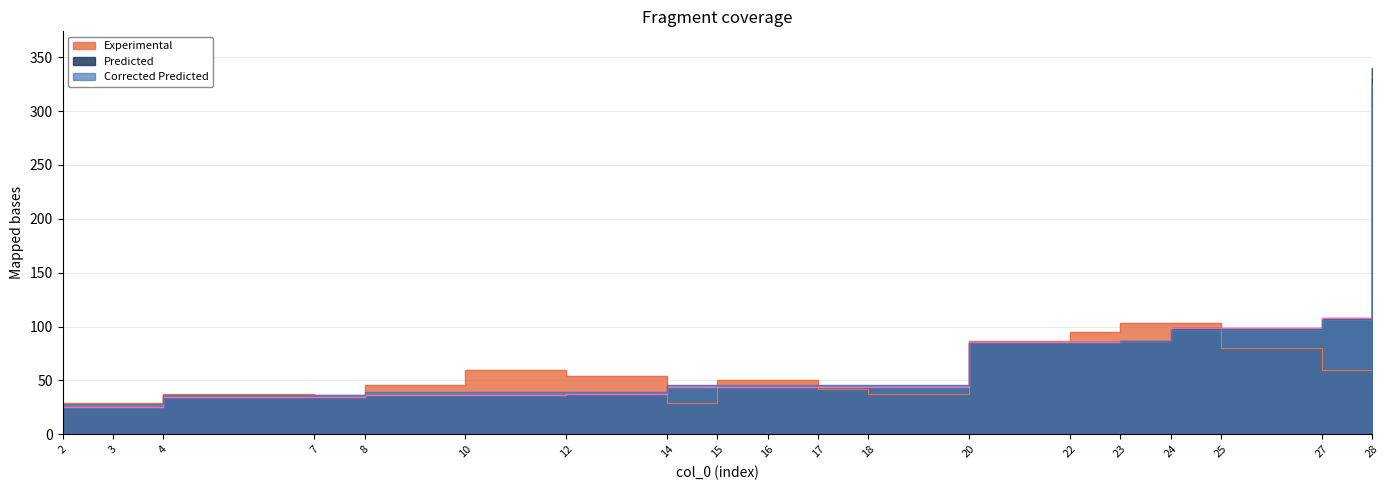

Reading right to left, list all the values displayed in this chart.

Experimental: 330.0	60.0	80.0	103.3	102.9	95.0	86.9	37.1	42.0	50.4	50.4	28.8	54.4	60.0	46.0	36.0	37.1	29.0	28.8
Predicted: 340.0	108.1	98.3	98.3	86.9	85.8	85.8	44.0	44.0	44.0	43.9	43.9	37.4	36.7	36.7	34.6	34.1	25.3	25.3
Corrected Predicted: 324.8	106.1	96.8	96.8	86.1	85.1	85.1	45.7	45.7	45.7	45.6	45.6	39.5	38.8	38.8	36.9	36.4	28.1	28.1